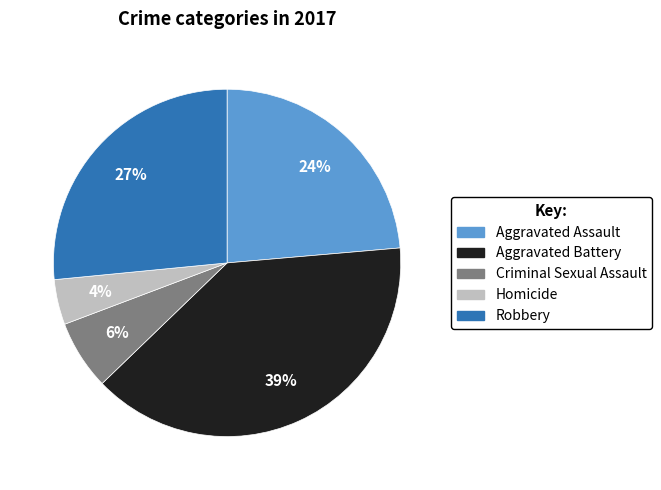

How many slices are in this pie chart?

5